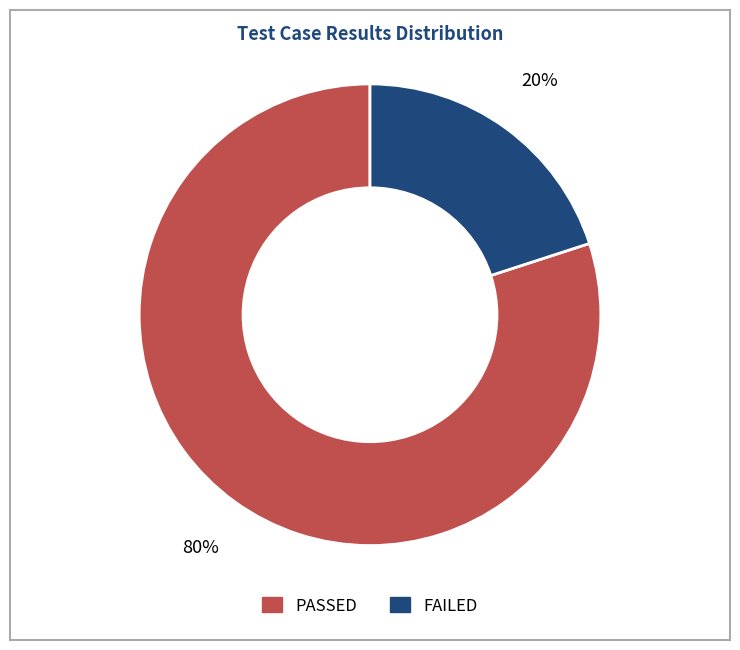

Combined, do PASSED and FAILED account for over 50%?

Yes